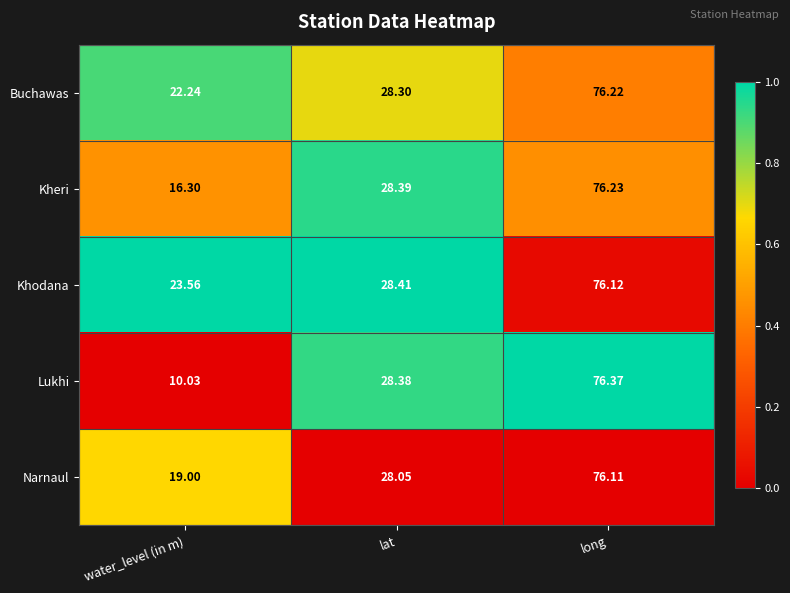

Rank the series by their maximum value, from highest to lowest.

Lukhi, Kheri, Buchawas, Khodana, Narnaul